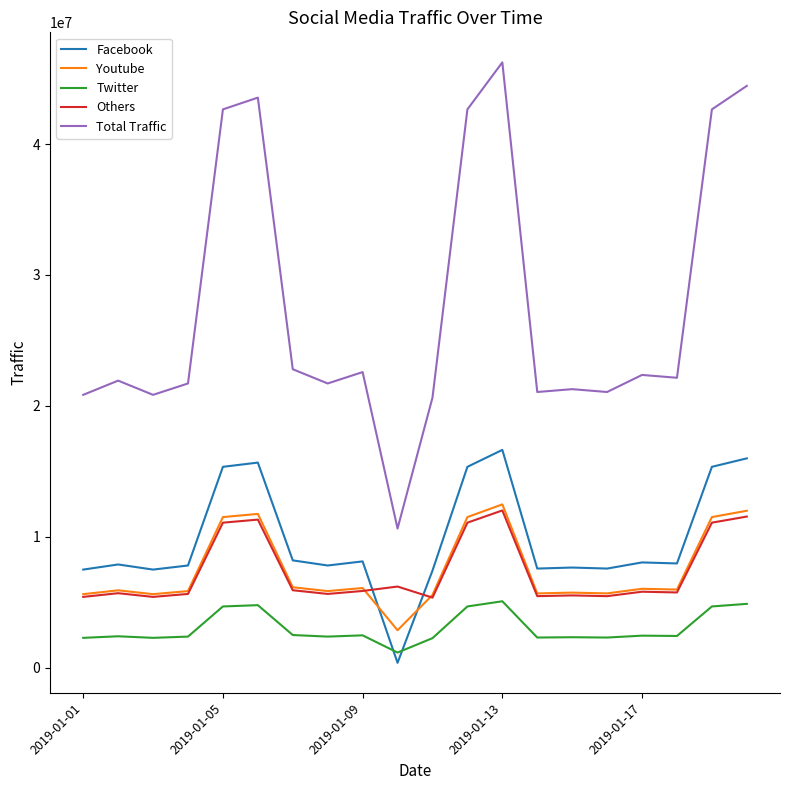

True or false: Facebook and Others intersect in this chart.

True